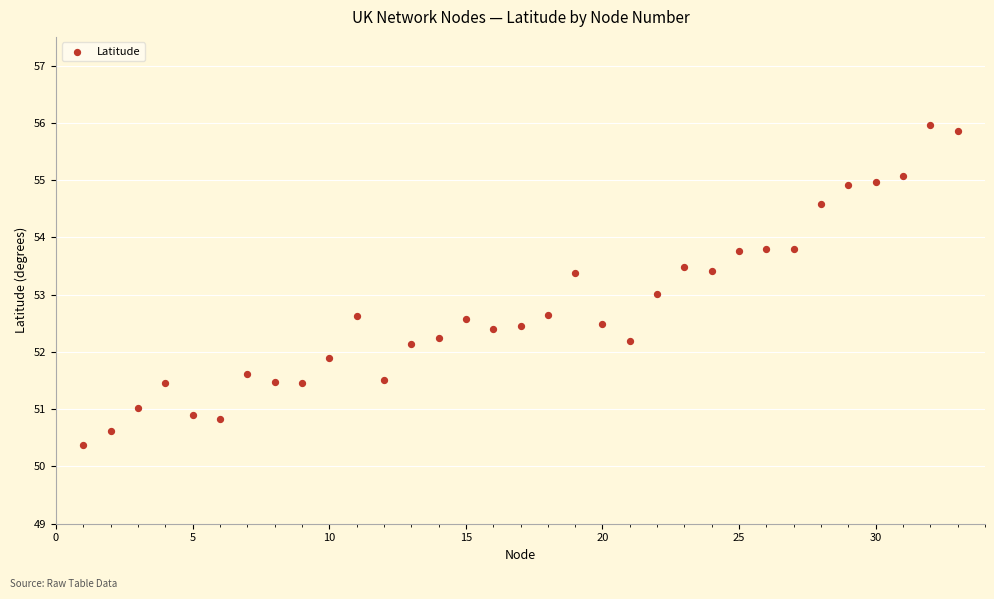

What is the range of Y values (max minus min)?

5.6